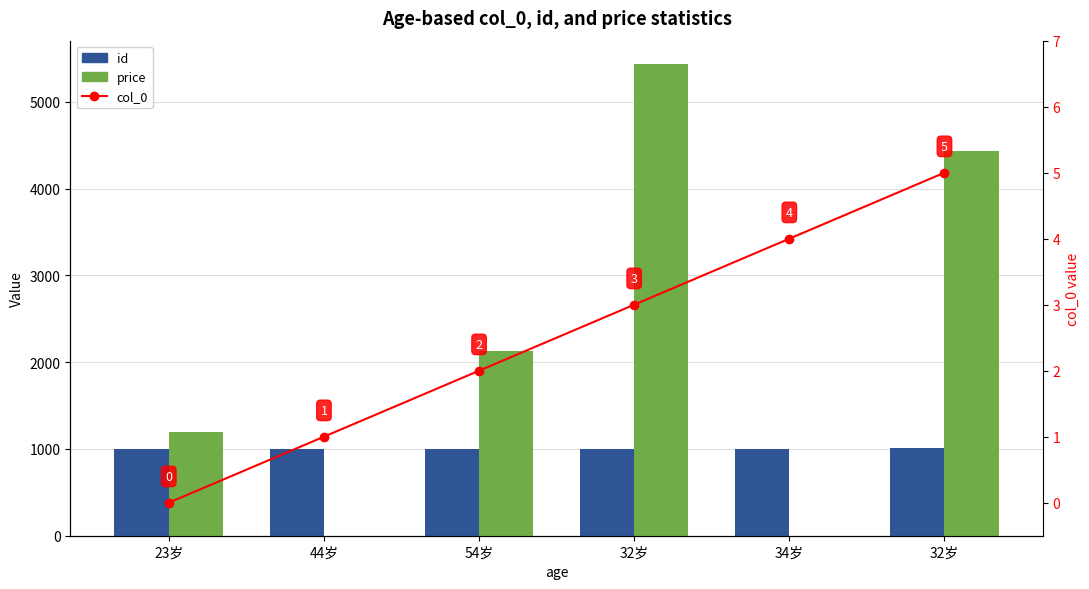

How many price values are between 0 and 4432?

5